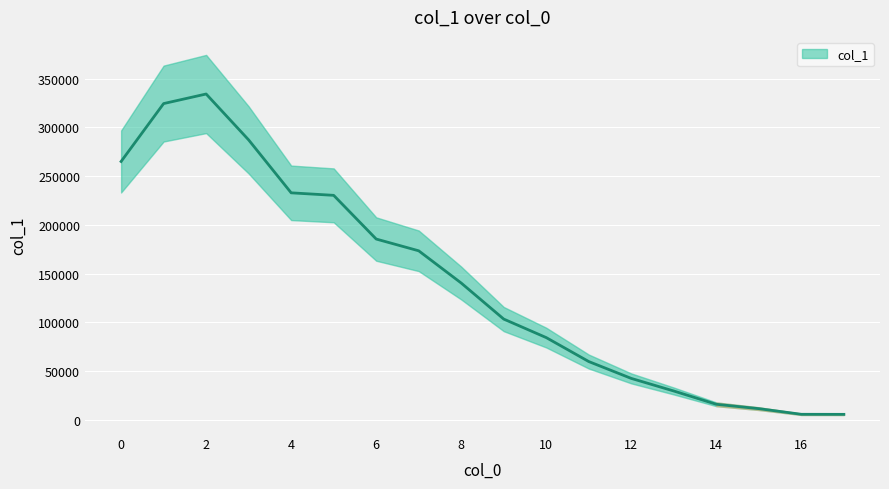

Rank the categories by value from highest to lowest.

2.0, 1.0, 3.0, 0.0, 4.0, 5.0, 6.0, 7.0, 8.0, 9.0, 10.0, 11.0, 12.0, 13.0, 14.0, 15.0, 16.0, 17.0